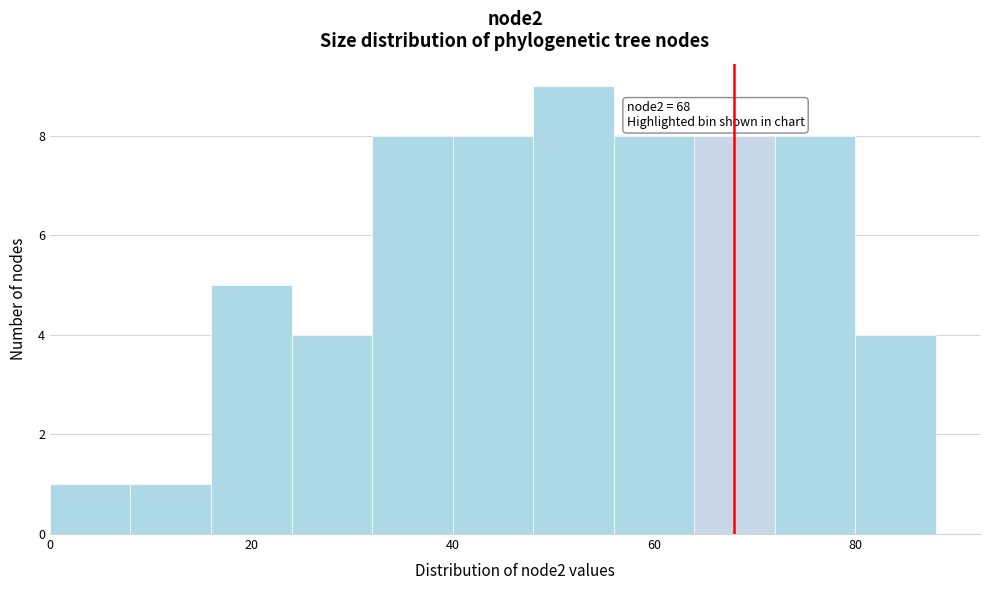

Over which range of the x-axis is the bar tallest?

48 to 56